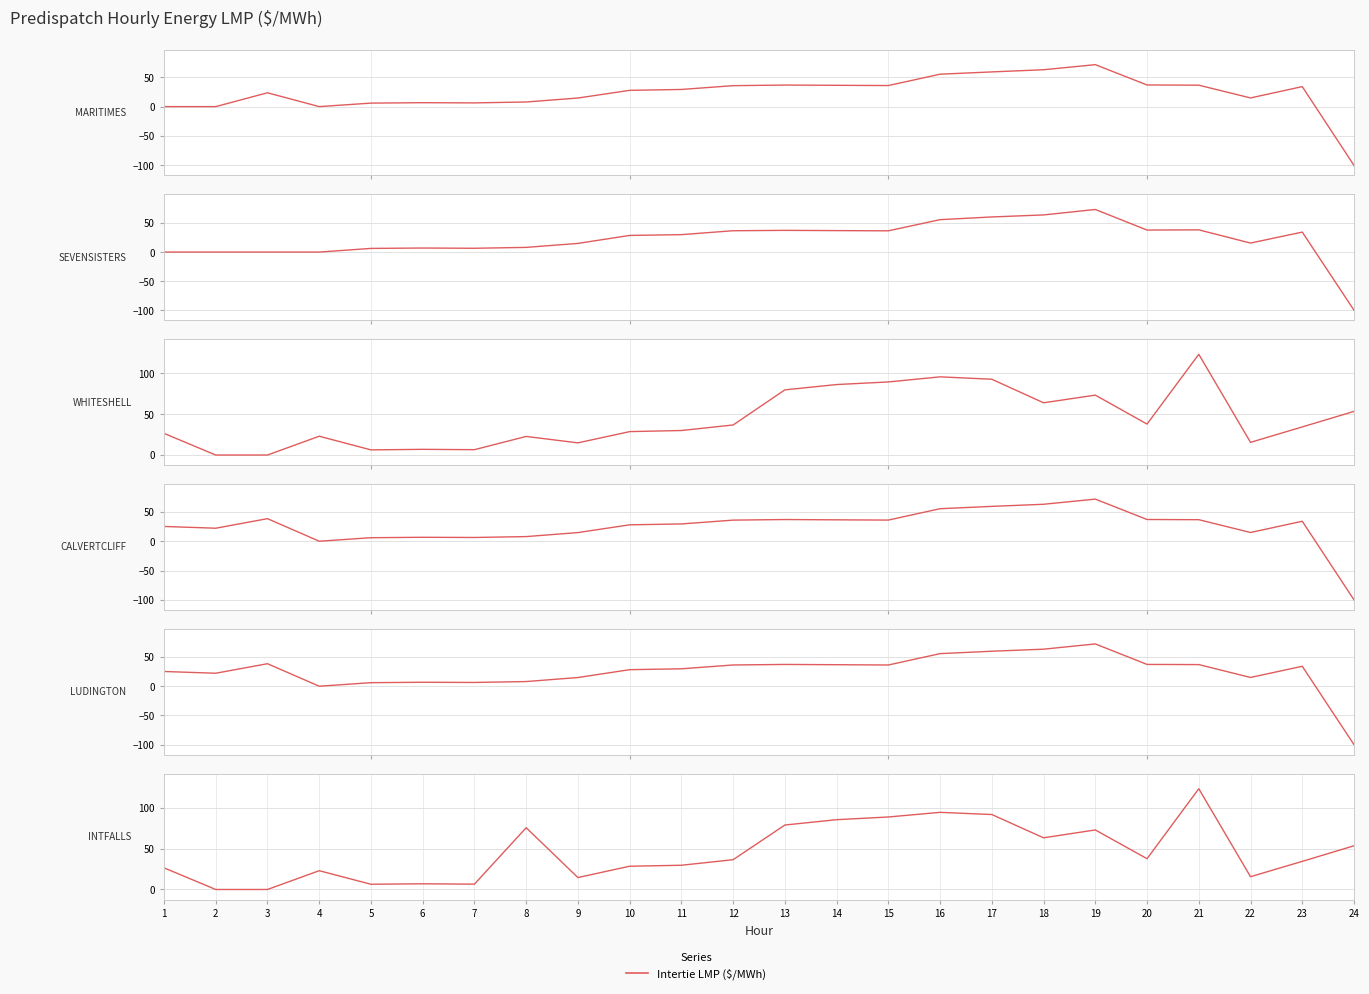

Reading left to right, transcribe all the data shown in this chart.

EC.MARITIMES_NYSI: 1=0.0	2=0.0	3=23.5	4=0.0	5=6.0	6=6.7	7=6.3	8=7.8	9=14.6	10=27.6	11=29.2	12=35.6	13=36.7	14=36.2	15=35.8	16=55.1	17=59.0	18=62.7	19=71.3	20=36.8	21=36.4	22=14.8	23=34.0	24=-100.0
MB.SEVENSISTERS_MBSK: 1=0.0	2=0.0	3=0.0	4=0.0	5=6.3	6=7.0	7=6.5	8=8.1	9=14.9	10=28.6	11=30.0	12=36.7	13=37.3	14=36.9	15=36.5	16=55.8	17=60.4	18=63.9	19=73.2	20=37.9	21=38.2	22=15.5	23=34.4	24=-100.0
MB.WHITESHELL_MBSI: 1=26.5	2=0.0	3=0.0	4=23.0	5=6.3	6=7.0	7=6.5	8=22.7	9=14.9	10=28.6	11=30.0	12=36.8	13=79.7	14=86.2	15=89.4	16=95.6	17=92.7	18=63.9	19=73.2	20=37.9	21=123.2	22=15.5	23=34.4	24=53.4
MD.CALVERTCLIFF_MISI: 1=25.2	2=22.2	3=38.5	4=0.0	5=6.0	6=6.7	7=6.4	8=7.9	9=14.8	10=28.0	11=29.5	12=36.0	13=37.0	14=36.5	15=36.1	16=55.5	17=59.4	18=63.0	19=71.8	20=37.1	21=36.7	22=14.9	23=34.1	24=-100.0
MI.LUDINGTON_MISI: 1=25.2	2=22.2	3=38.5	4=0.0	5=6.0	6=6.8	7=6.4	8=8.0	9=14.9	10=28.3	11=29.8	12=36.3	13=37.3	14=36.8	15=36.3	16=55.8	17=59.9	18=63.4	19=72.3	20=37.3	21=37.0	22=15.0	23=34.1	24=-100.0
MN.INTFALLS_MNSI: 1=26.5	2=0.0	3=0.0	4=23.0	5=6.4	6=7.0	7=6.5	8=75.7	9=14.6	10=28.5	11=29.7	12=36.5	13=79.0	14=85.5	15=88.8	16=94.5	17=91.8	18=63.3	19=72.9	20=37.7	21=123.4	22=15.7	23=34.4	24=53.5